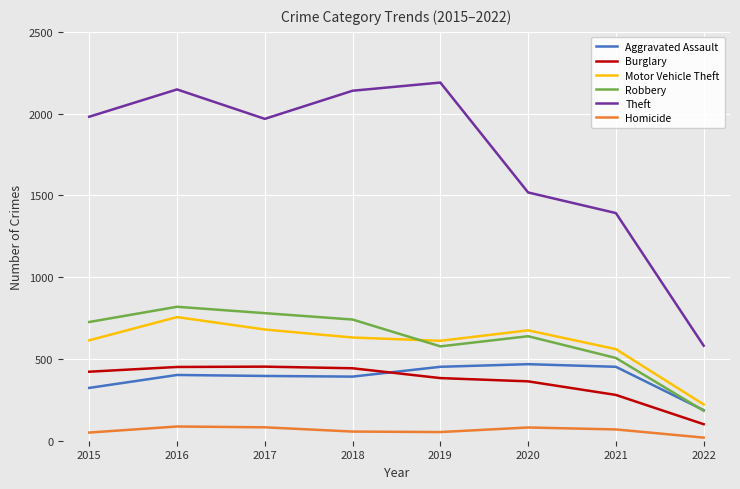

Read the Robbery value at 2017.

780